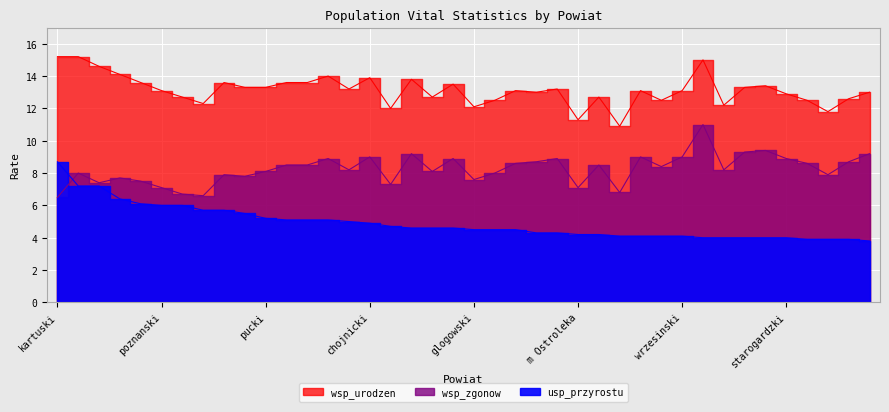

The value of usp_przyrostu at limanowski is 2.6. True or false?

False